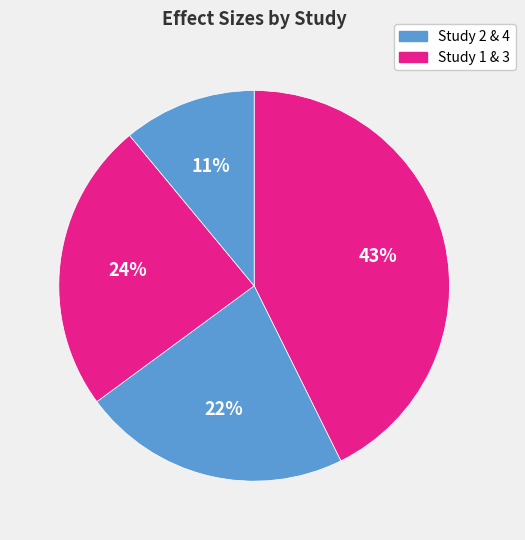

To the nearest percent, what is the difference between the largest and smallest slice percentages?

32%